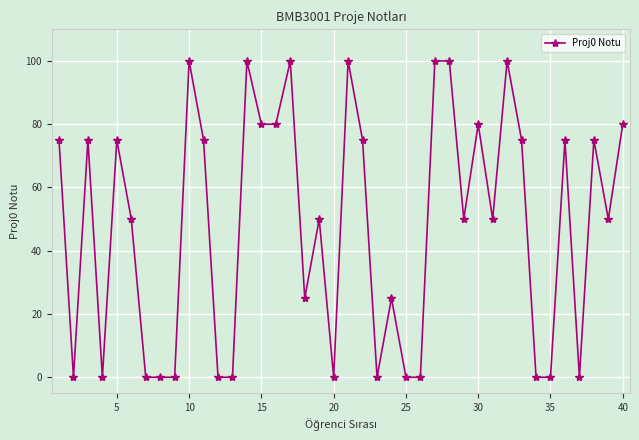

What is the difference between the maximum and minimum values?

100